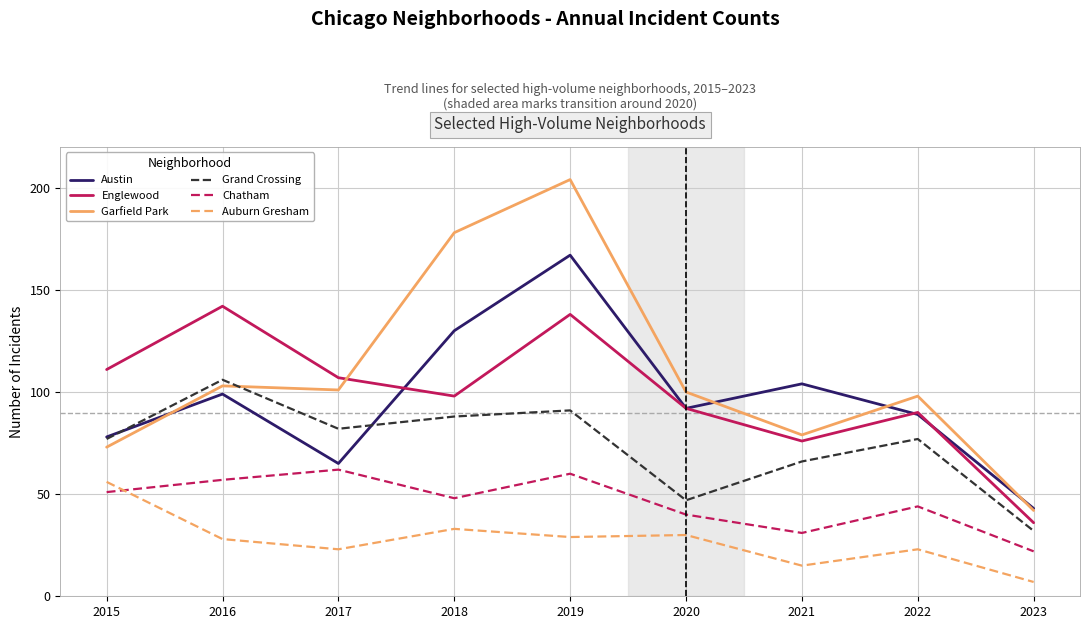

The value of Grand Crossing at 2015 is 136. True or false?

False